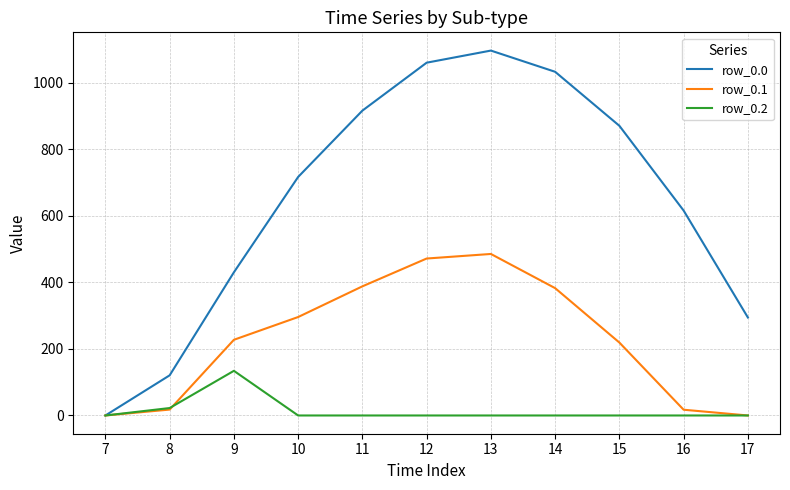

The value of row_0.2 at 17 is 0.0. True or false?

True